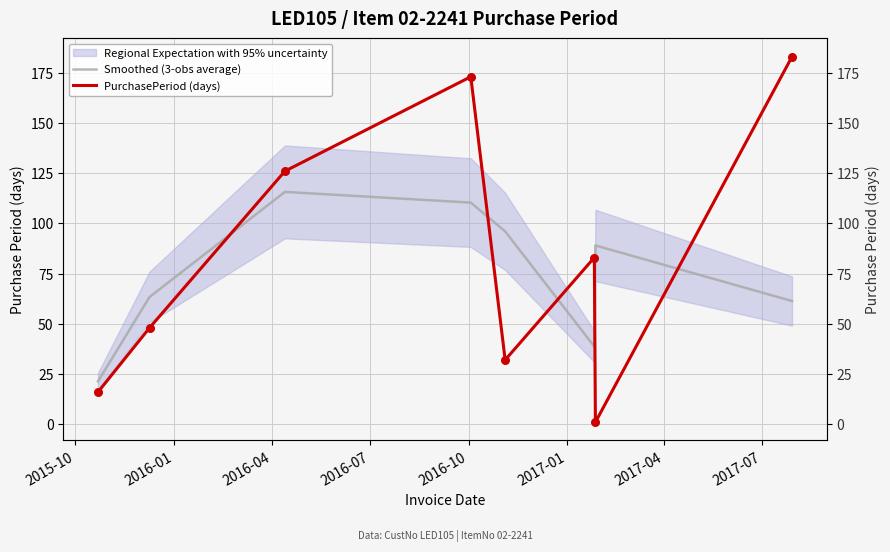

Which series contains the highest Y value?

PurchasePeriod (days)